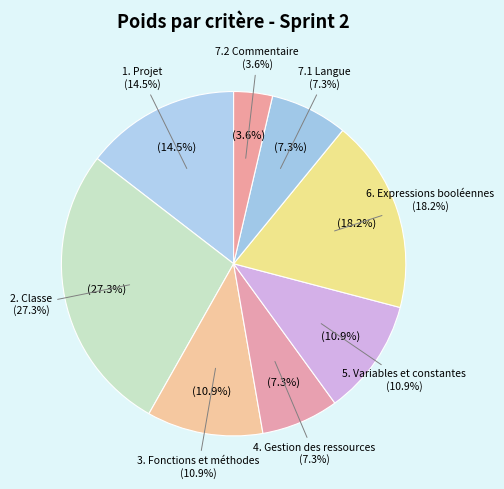

To the nearest percent, what is the difference between the largest and smallest slice percentages?

24%